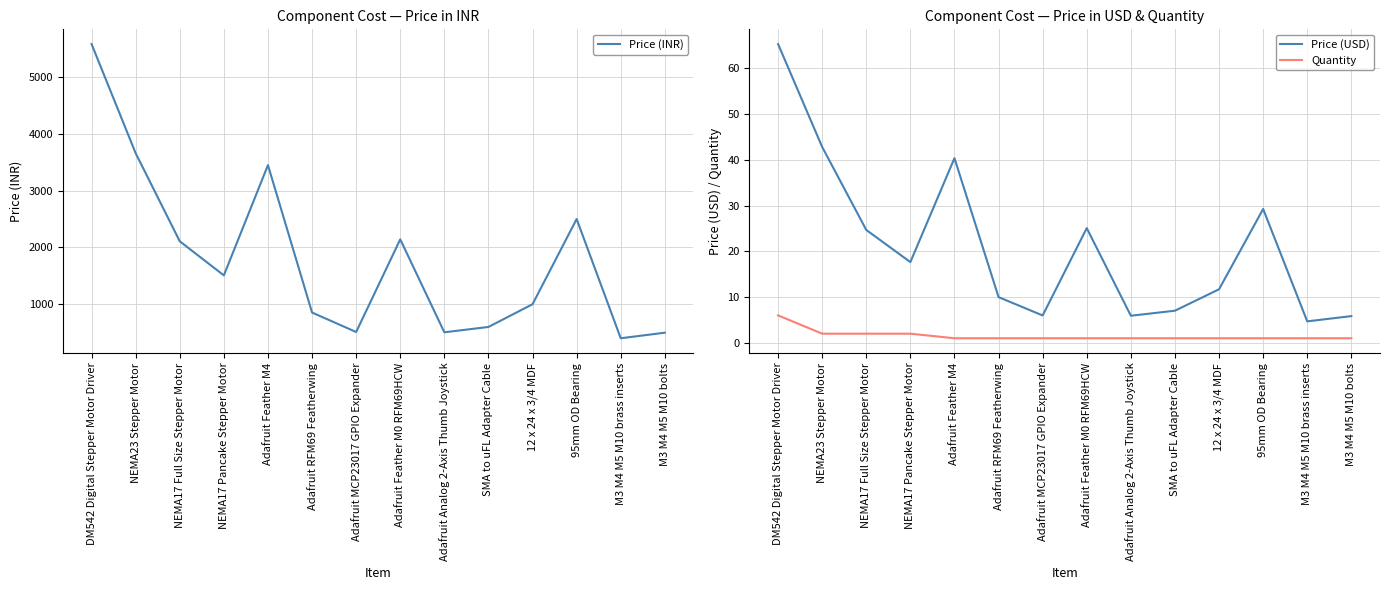

Reading left to right, extract all data points from this chart.

Price (INR): DM542 Digital Stepper Motor Driver=5580.0	NEMA23 Stepper Motor=3658.0	NEMA17 Full Size Stepper Motor=2108.0	NEMA17 Pancake Stepper Motor=1508.0	Adafruit Feather M4=3449.0	Adafruit RFM69 Featherwing=854.0	Adafruit MCP23017 GPIO Expander=511.0	Adafruit Feather M0 RFM69HCW=2142.0	Adafruit Analog 2-Axis Thumb Joystick=506.0	SMA to uFL Adapter Cable=600.0	12 x 24 x 3/4 MDF=1000.0	95mm OD Bearing=2500.0	M3 M4 M5 M10 brass inserts=401.0	M3 M4 M5 M10 bolts=499.0
Price (USD): DM542 Digital Stepper Motor Driver=65.3	NEMA23 Stepper Motor=42.8	NEMA17 Full Size Stepper Motor=24.7	NEMA17 Pancake Stepper Motor=17.6	Adafruit Feather M4=40.3	Adafruit RFM69 Featherwing=10.0	Adafruit MCP23017 GPIO Expander=6.0	Adafruit Feather M0 RFM69HCW=25.1	Adafruit Analog 2-Axis Thumb Joystick=5.9	SMA to uFL Adapter Cable=7.0	12 x 24 x 3/4 MDF=11.7	95mm OD Bearing=29.2	M3 M4 M5 M10 brass inserts=4.7	M3 M4 M5 M10 bolts=5.8
Quantity: DM542 Digital Stepper Motor Driver=6.0	NEMA23 Stepper Motor=2.0	NEMA17 Full Size Stepper Motor=2.0	NEMA17 Pancake Stepper Motor=2.0	Adafruit Feather M4=1.0	Adafruit RFM69 Featherwing=1.0	Adafruit MCP23017 GPIO Expander=1.0	Adafruit Feather M0 RFM69HCW=1.0	Adafruit Analog 2-Axis Thumb Joystick=1.0	SMA to uFL Adapter Cable=1.0	12 x 24 x 3/4 MDF=1.0	95mm OD Bearing=1.0	M3 M4 M5 M10 brass inserts=1.0	M3 M4 M5 M10 bolts=1.0